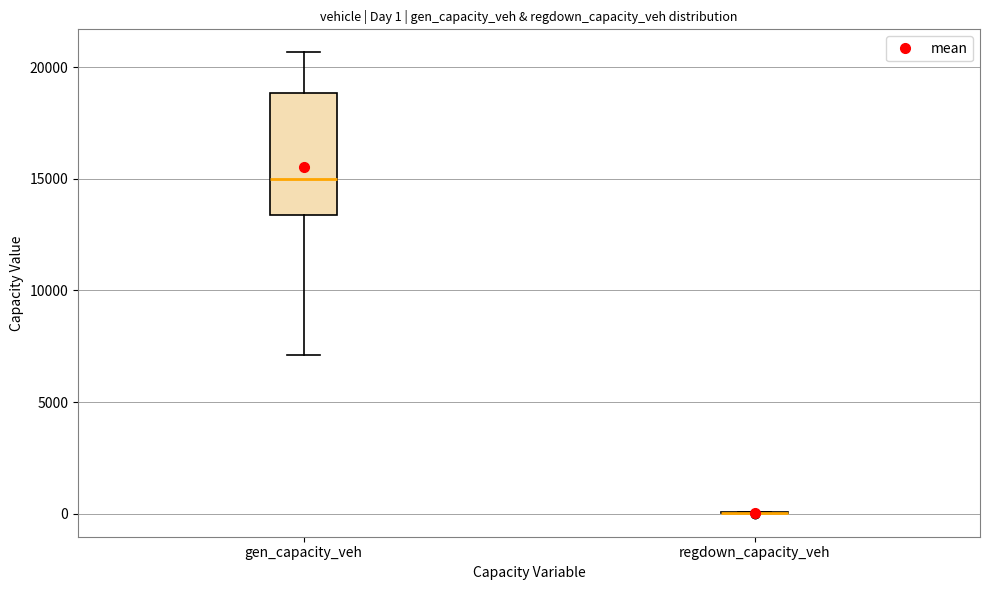

Comparing the boxes themselves (not the whiskers), which one is the tallest?

gen_capacity_veh